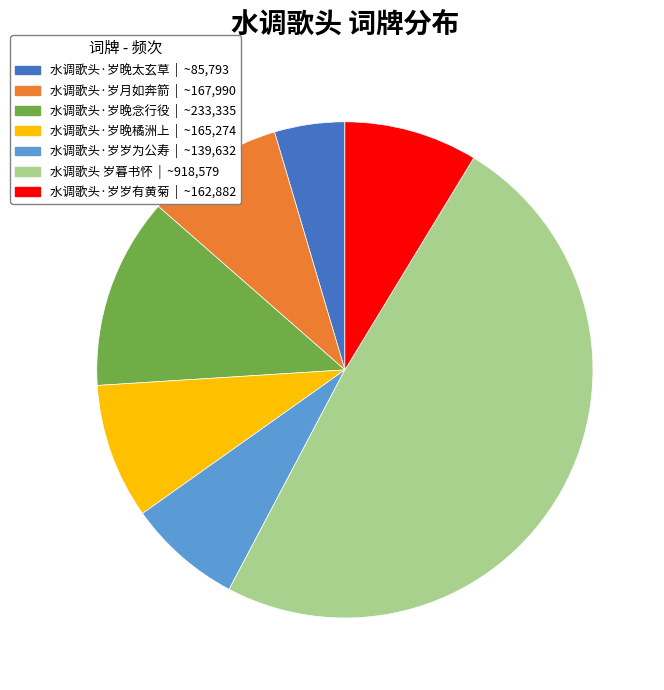

Is there any slice that represents more than half of the pie?

No